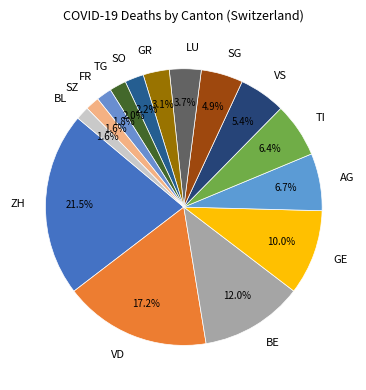

What percentage is the TI slice, to the nearest percent?

6%